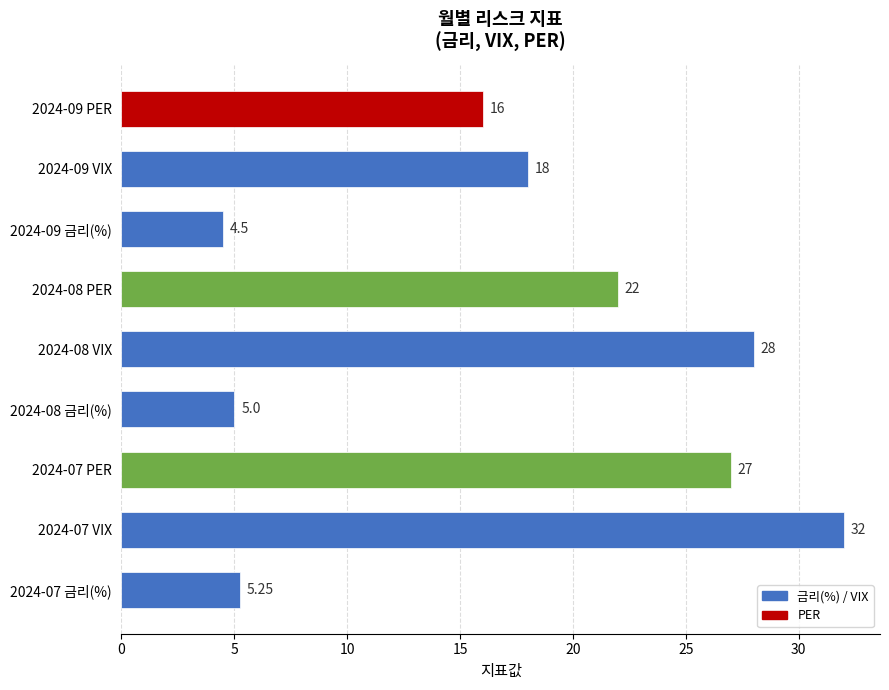

What is the sum of the values at 2024-07 VIX and 2024-07 PER?

59.0